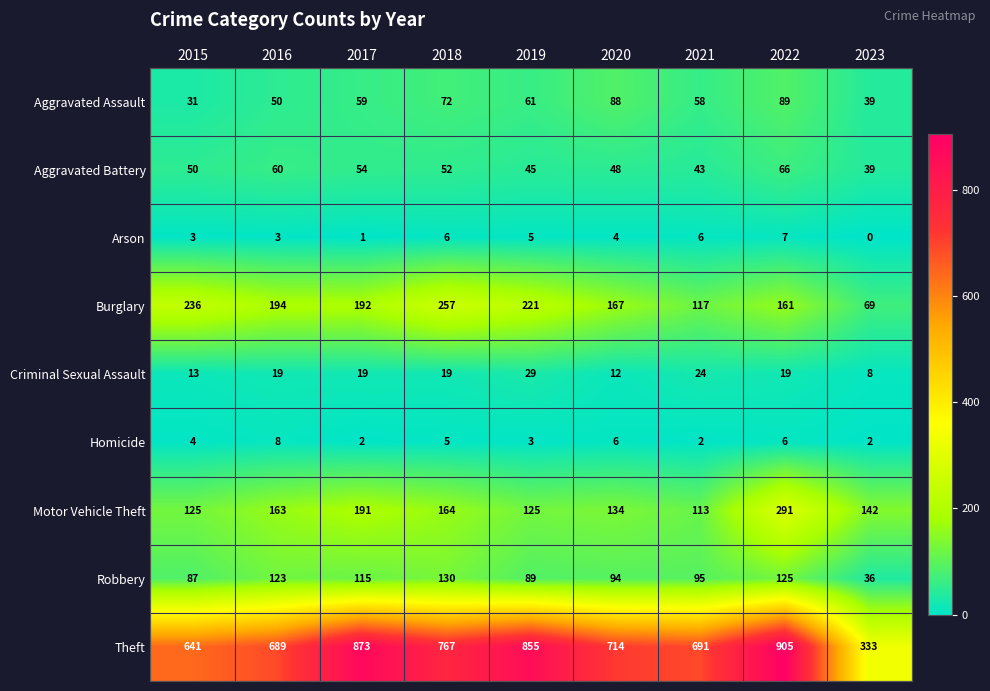

At which label is Robbery closest to 83?

2015